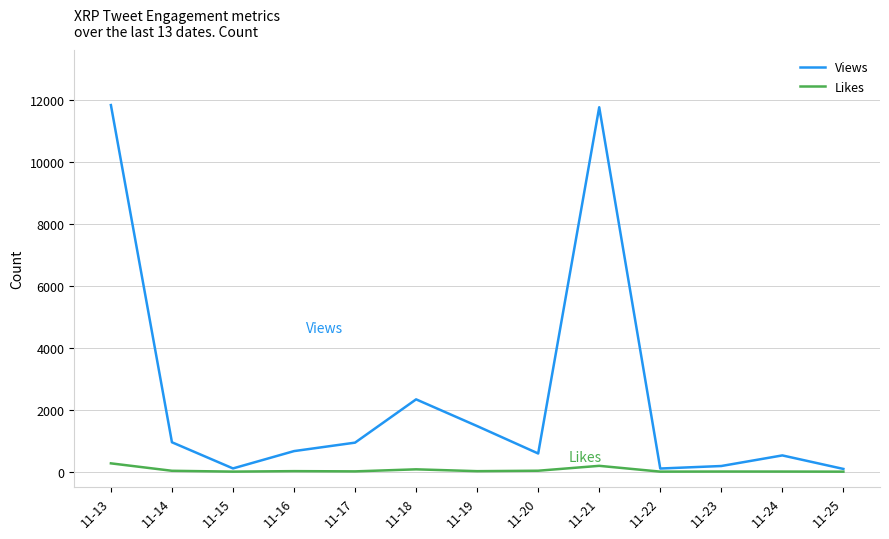

What is the difference between the maximum and second lowest values in the Views series?

11722